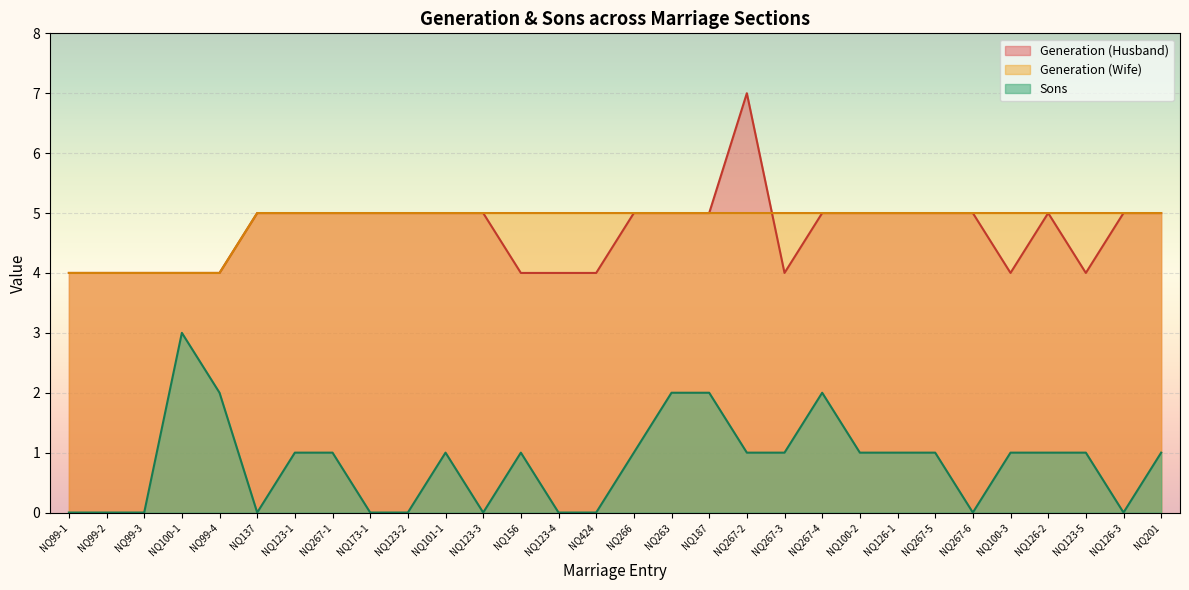

How many categories are shown in the chart?

30